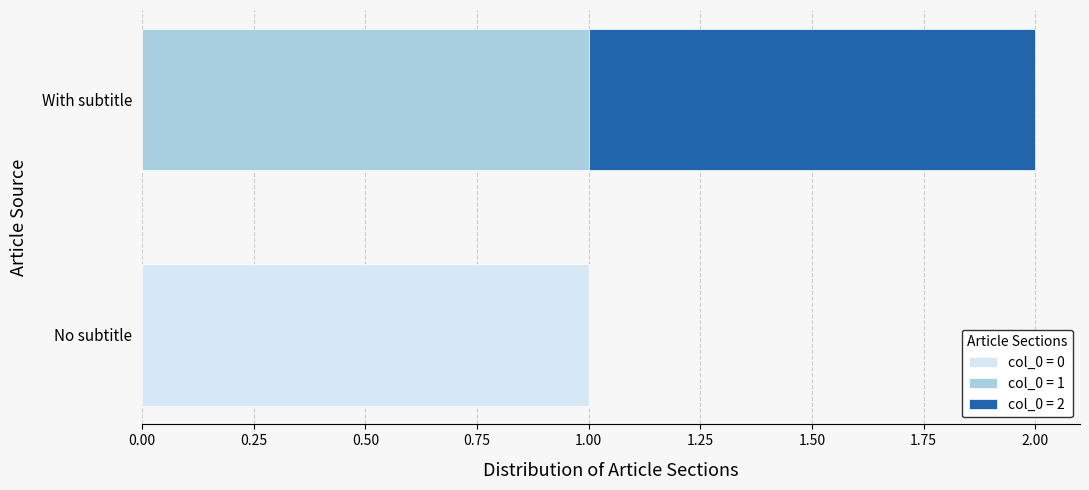

At which category is the sum across all series the highest?

With subtitle